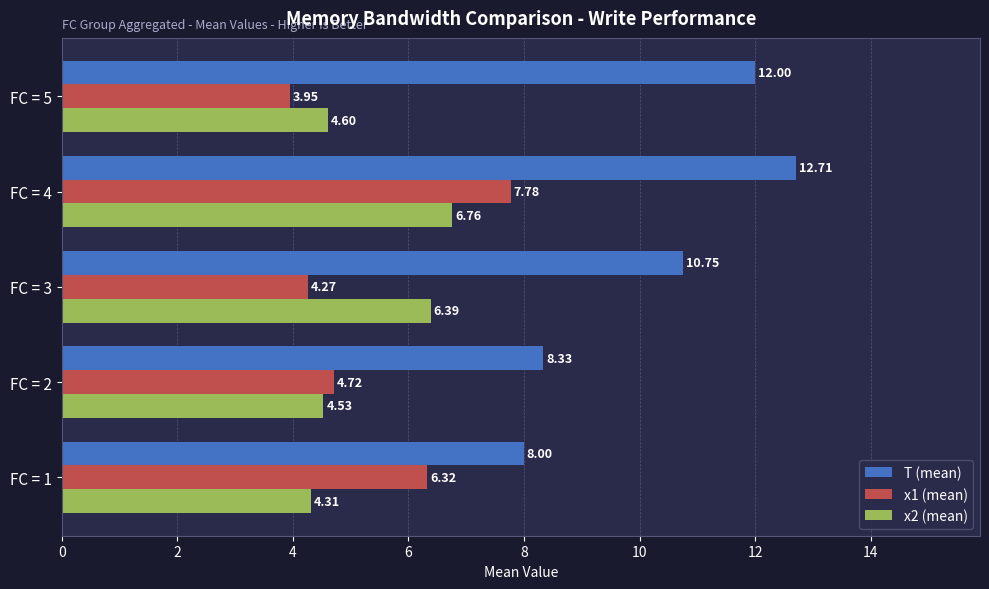

At which category is the sum across all series the highest?

FC = 4